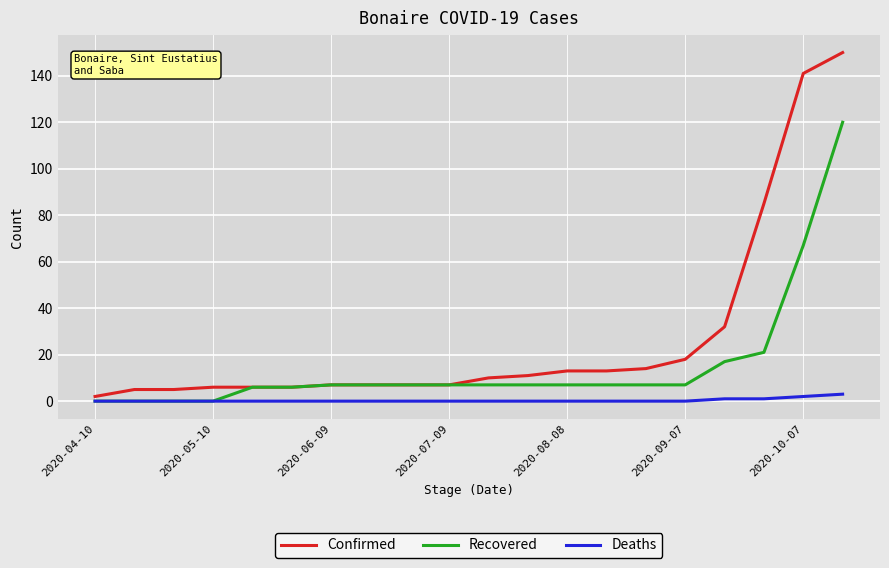

What is the maximum value for Confirmed?

150